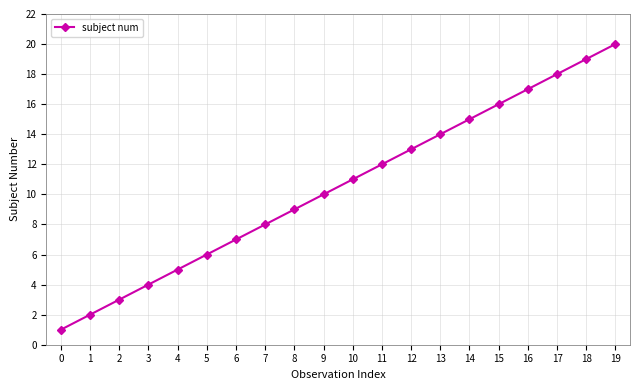

How many values are below 11?

10